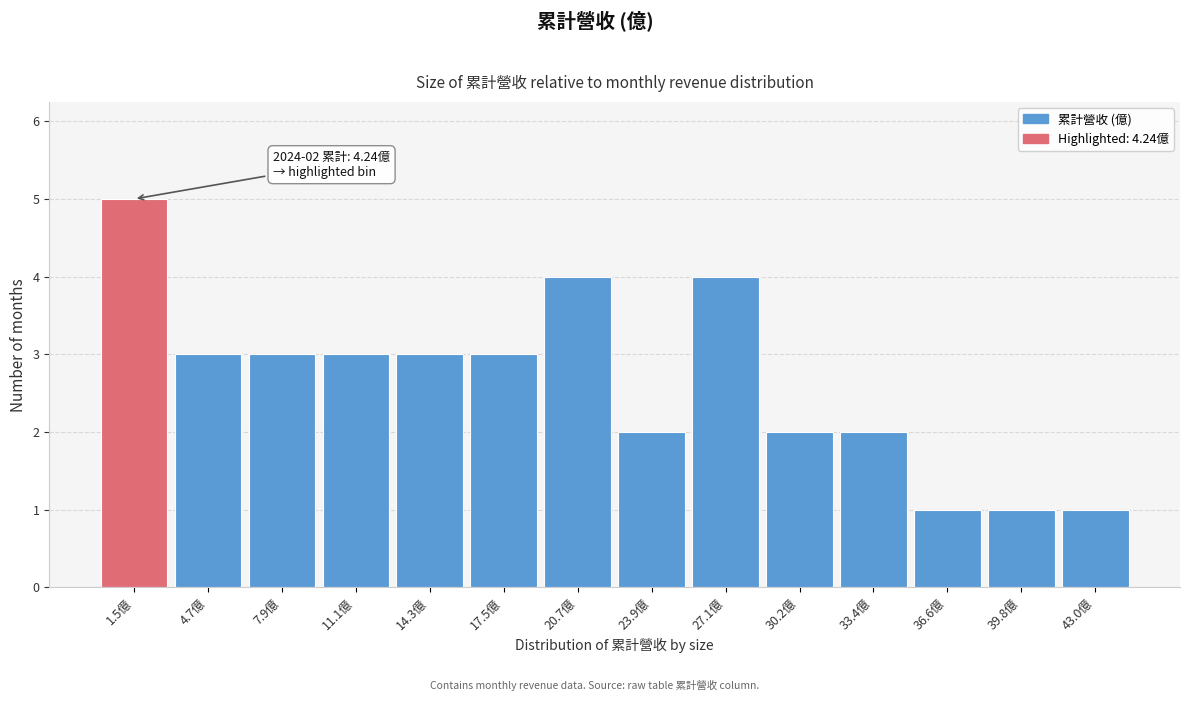

Reading left to right, extract all data points from this chart.

5	3	3	3	3	3	4	2	4	2	2	1	1	1